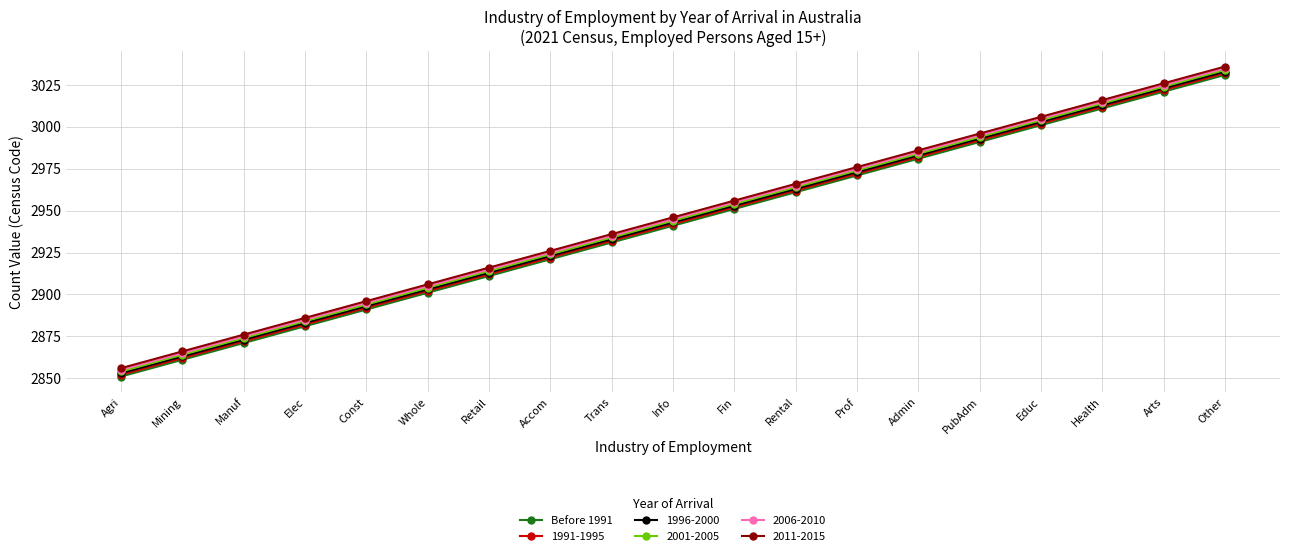

What is the spread (max minus min) of values at Rental?

5